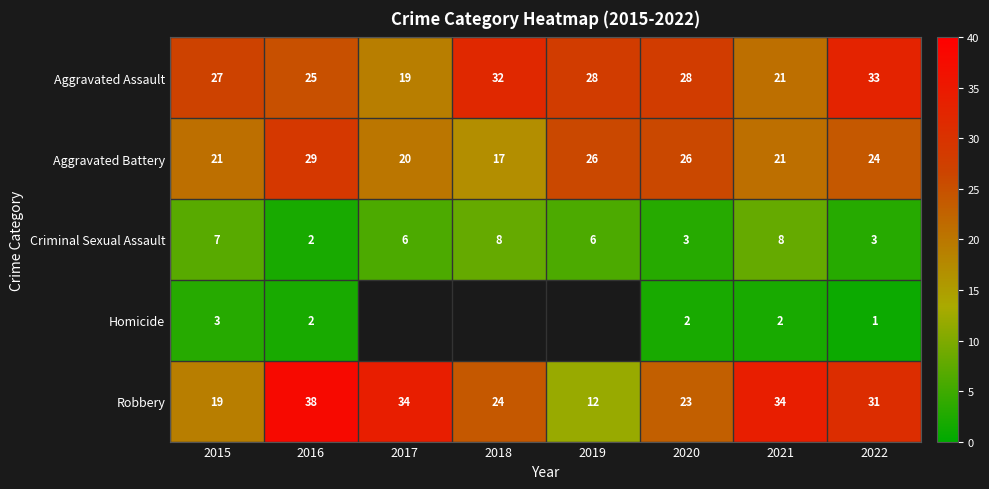

Which has a higher value, 2019 or 2022?

2022